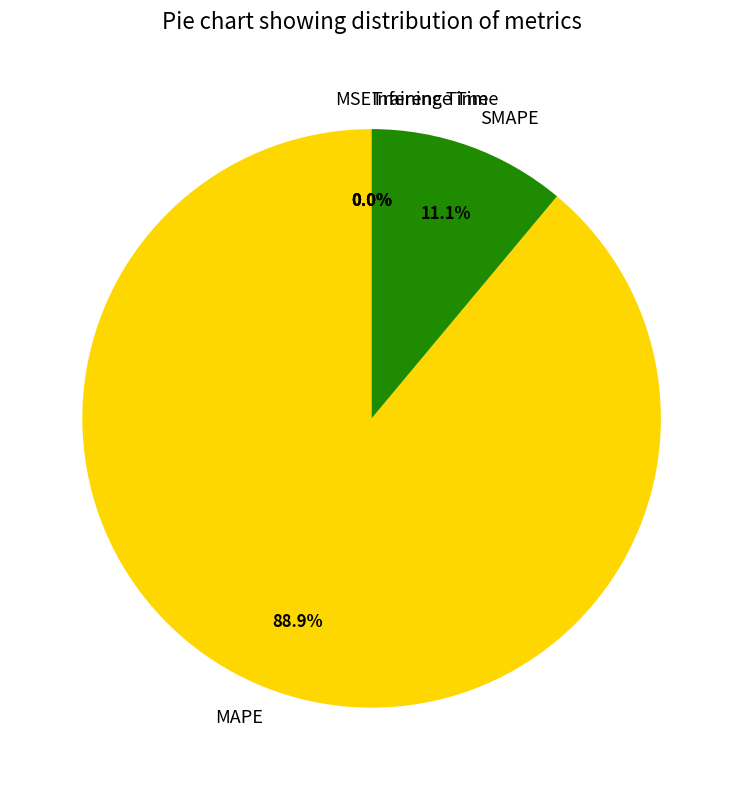

What percentage is NOT represented by MAPE?

11.1%